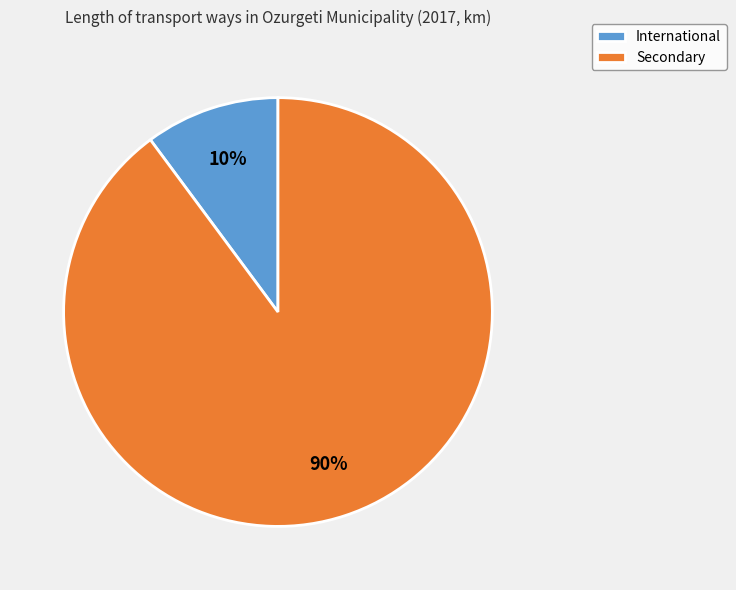

The Secondary slice represents 90% of the pie. True or false?

True